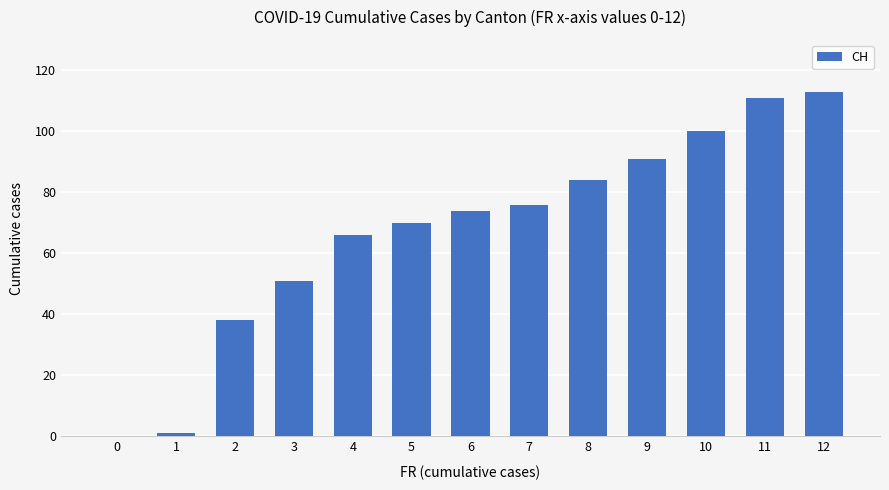

Is it true that the value at 9 is 91?

True